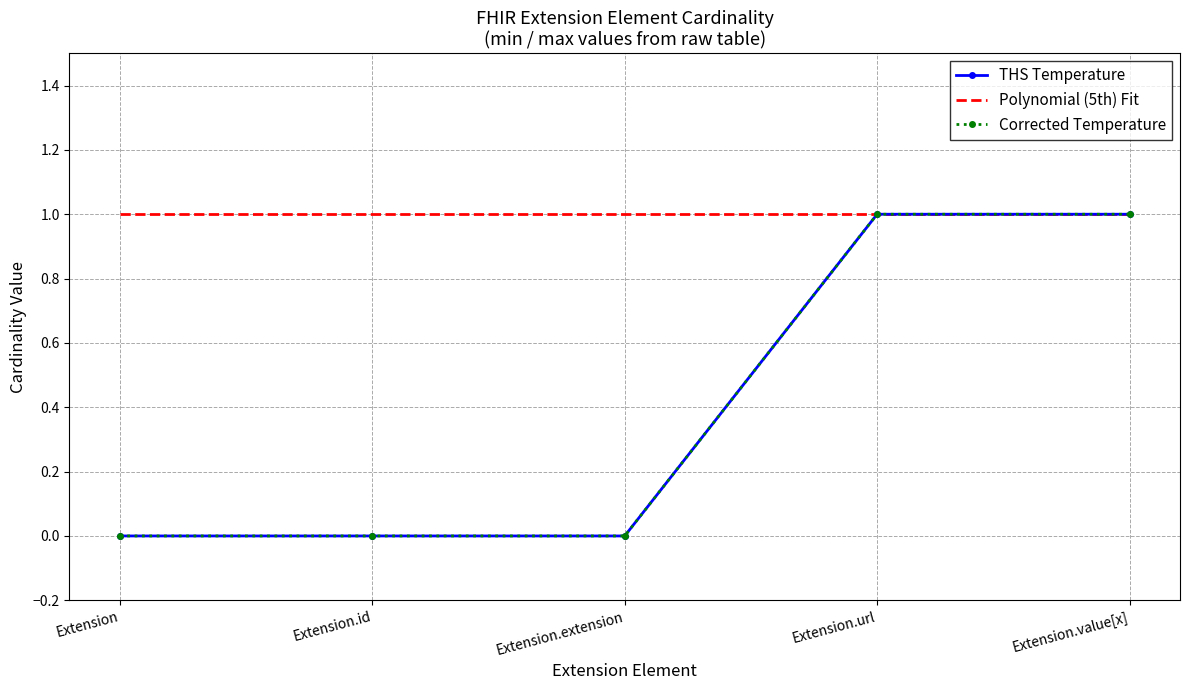

Does the chart have visible grid lines?

Yes